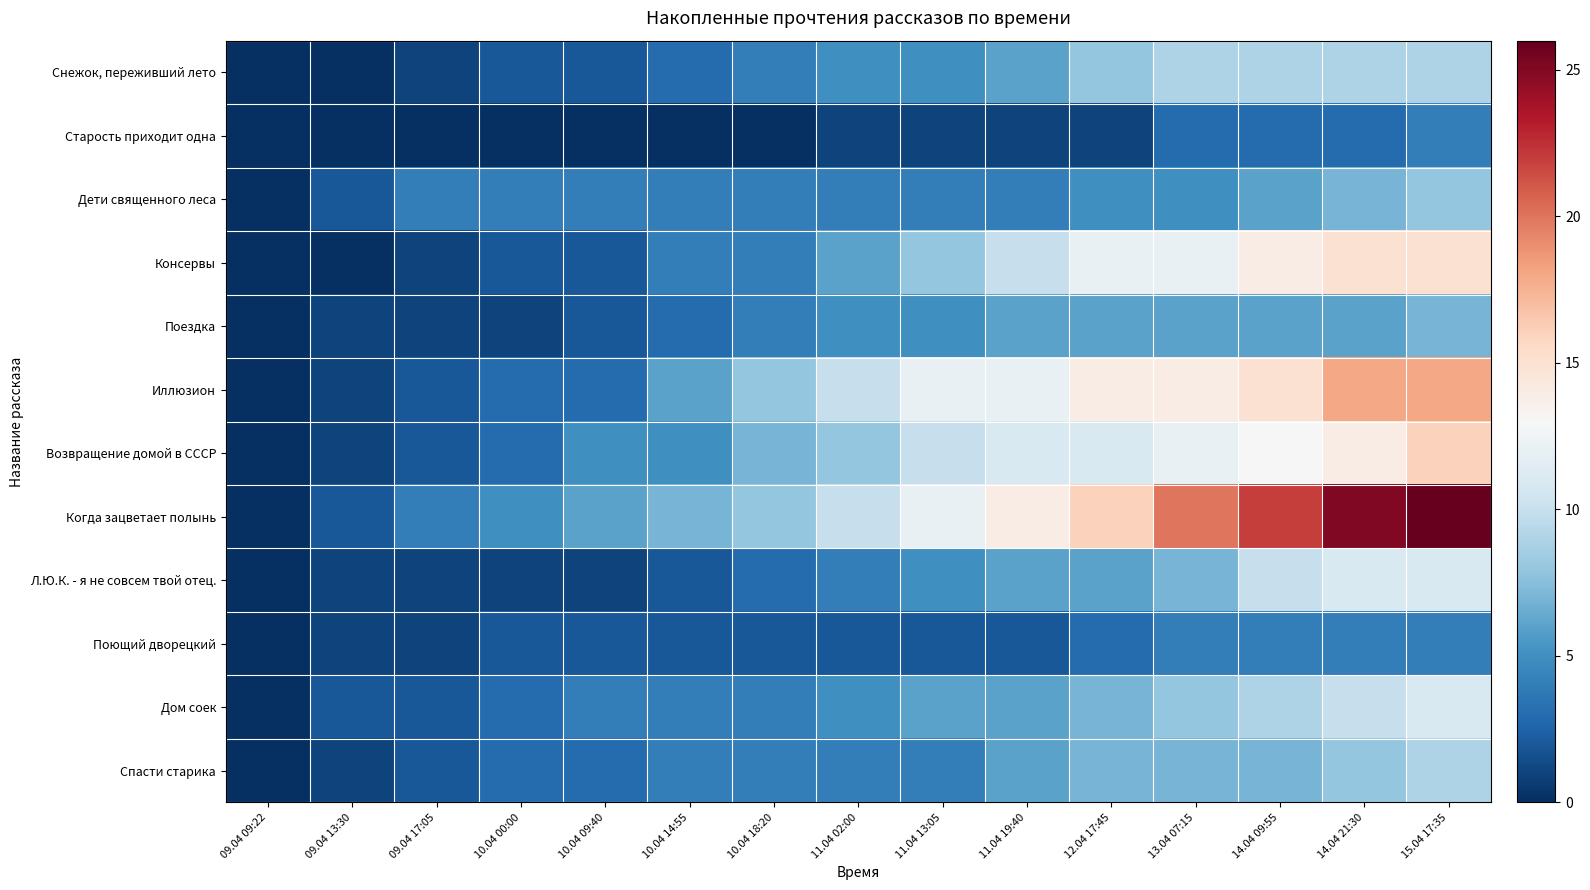

What is the total value across all series at 13.04 07:15?

107